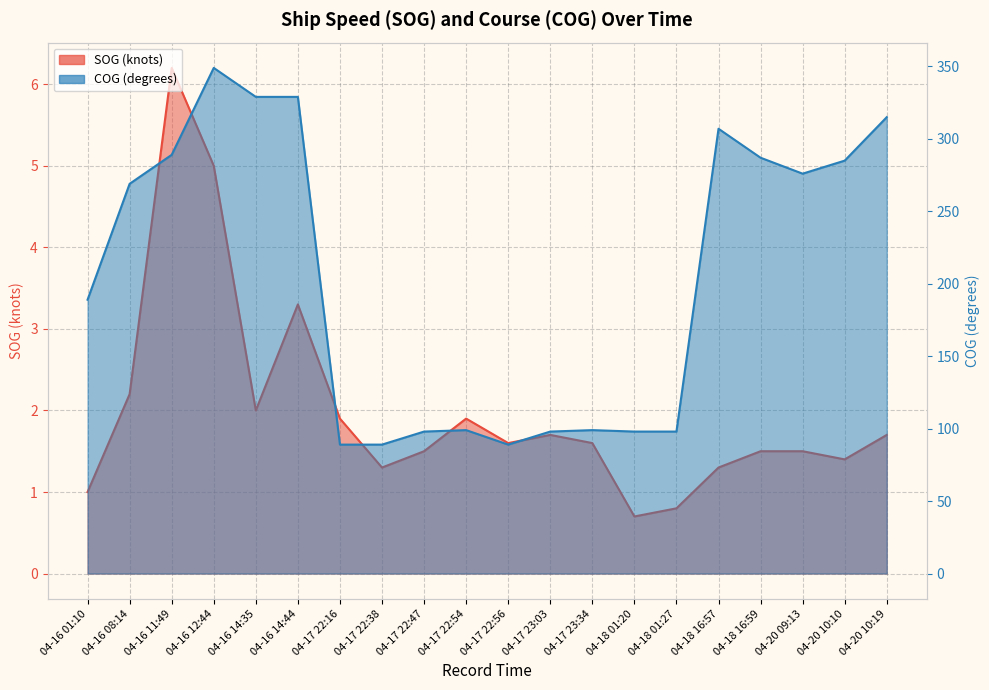

What is the spread (max minus min) of values at 04-16 01:10?

188.0